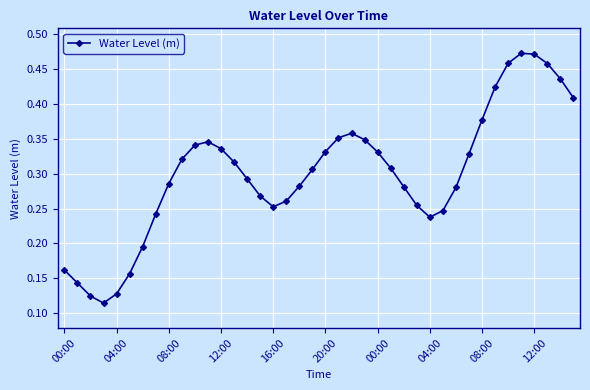

How many interior local valleys (lower than both neighbors) does the data have?

3